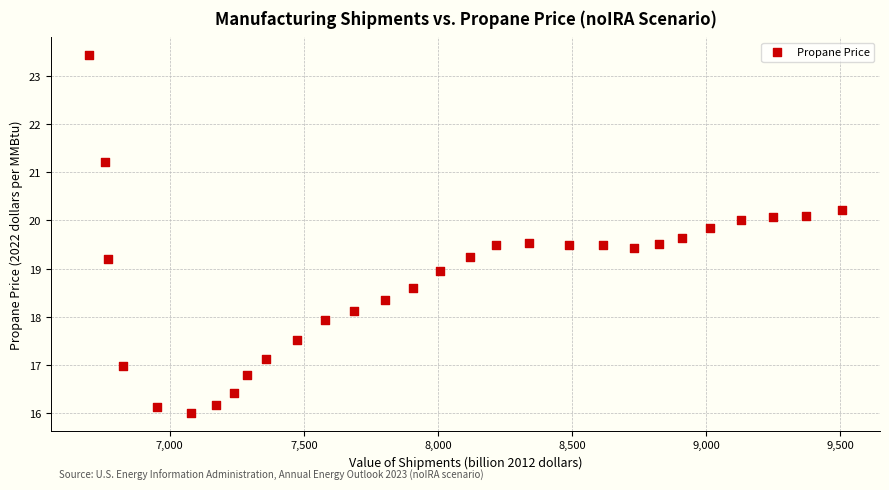

What is the range of X values (max minus min)?

2810.4